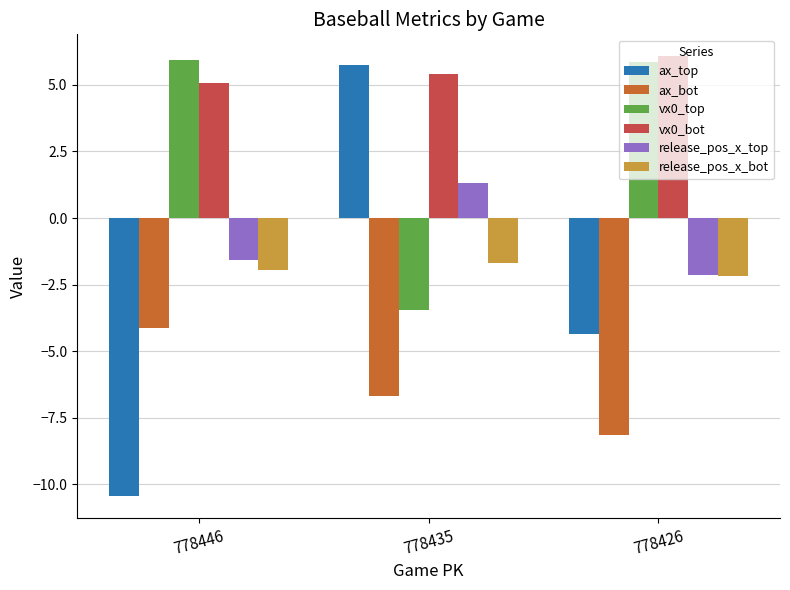

The value of ax_top at 778446 is -10.4. True or false?

True